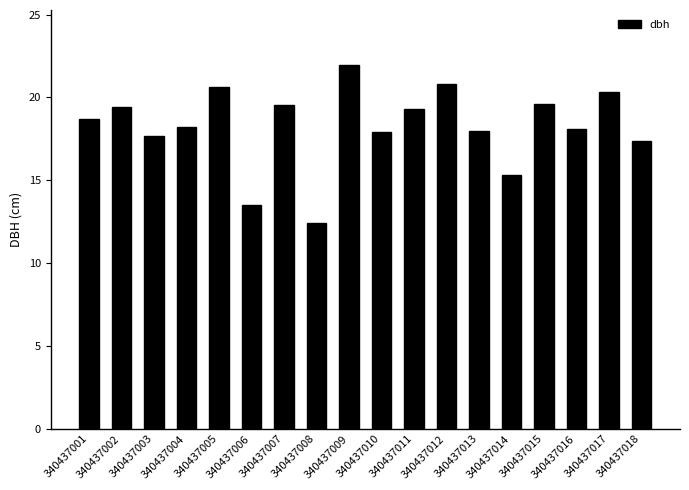

Which category has the highest value across all series?

340437009